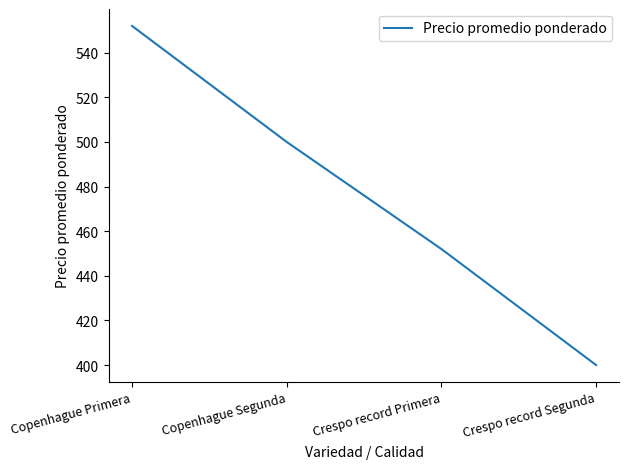

Is this an area chart (filled region under the line)?

No